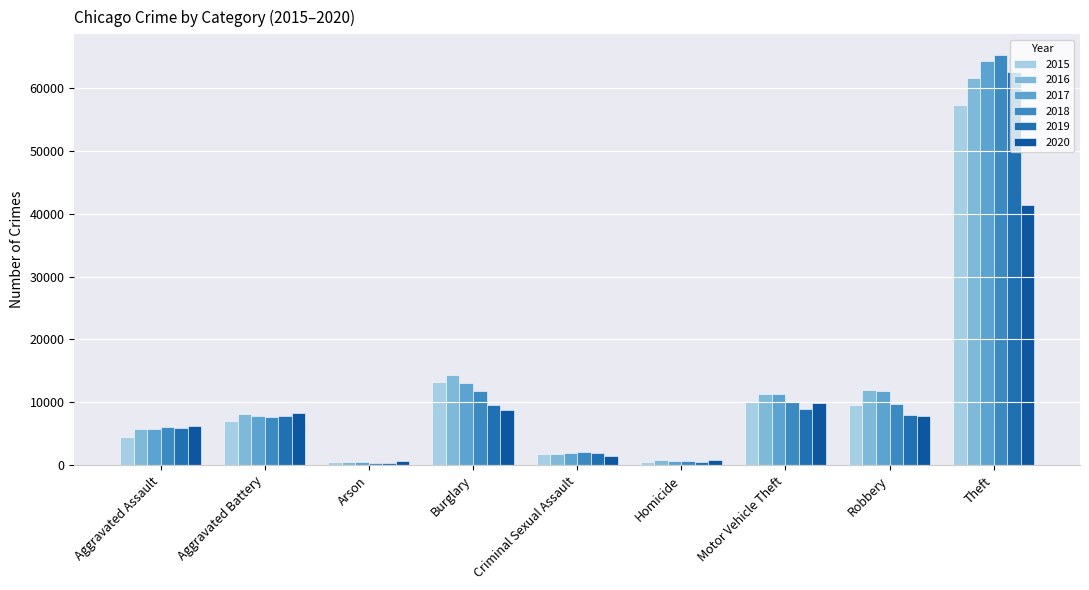

Which category has the lowest value across all series?

Arson